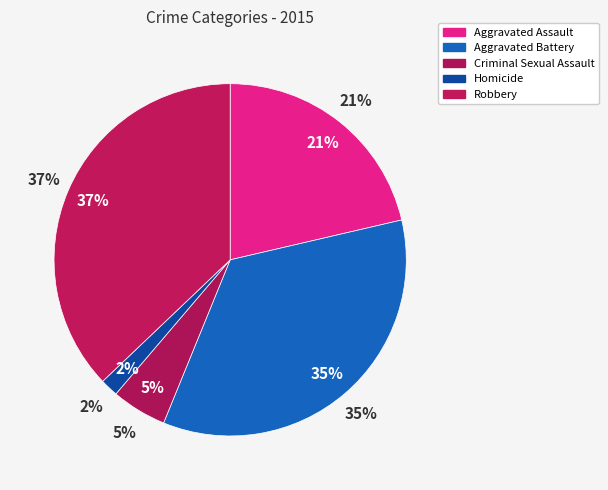

How many segments does this pie chart have?

5